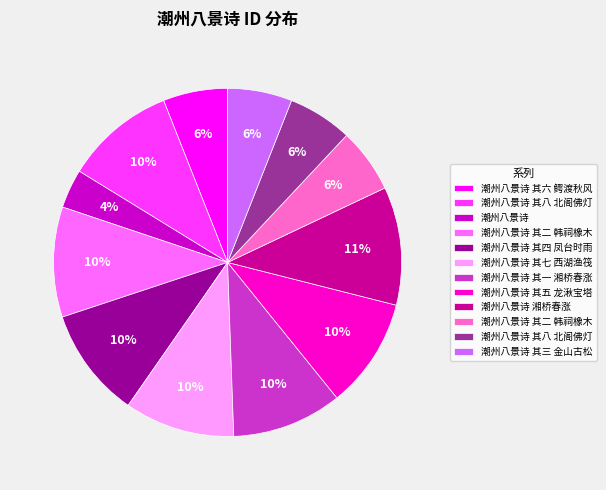

To the nearest percent, what is the difference between the largest and smallest slice percentages?

7%